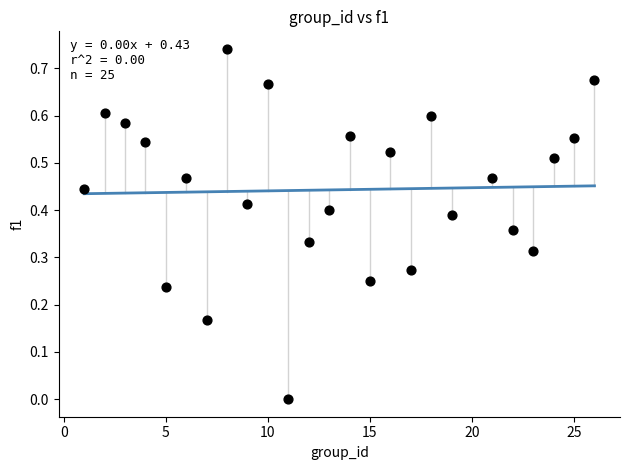

What is the range of X values (max minus min)?

25.0